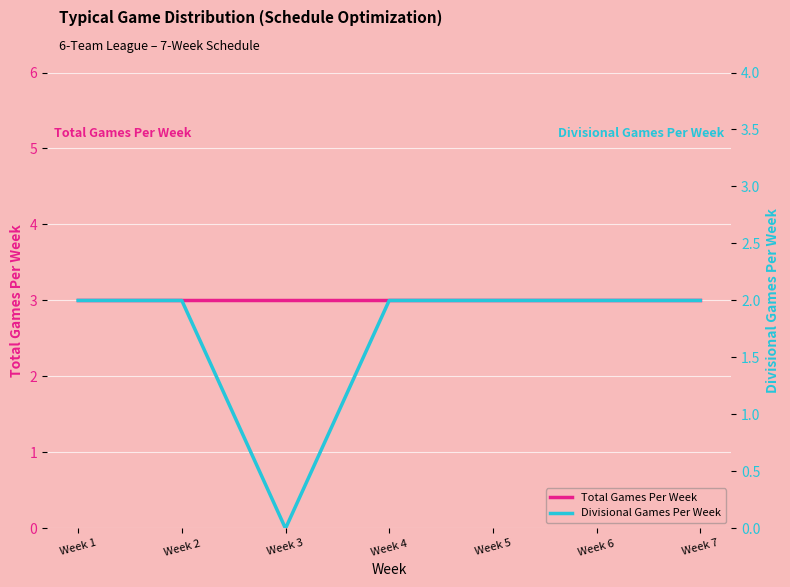

True or false: Total Games Per Week and Divisional Games Per Week intersect in this chart.

False